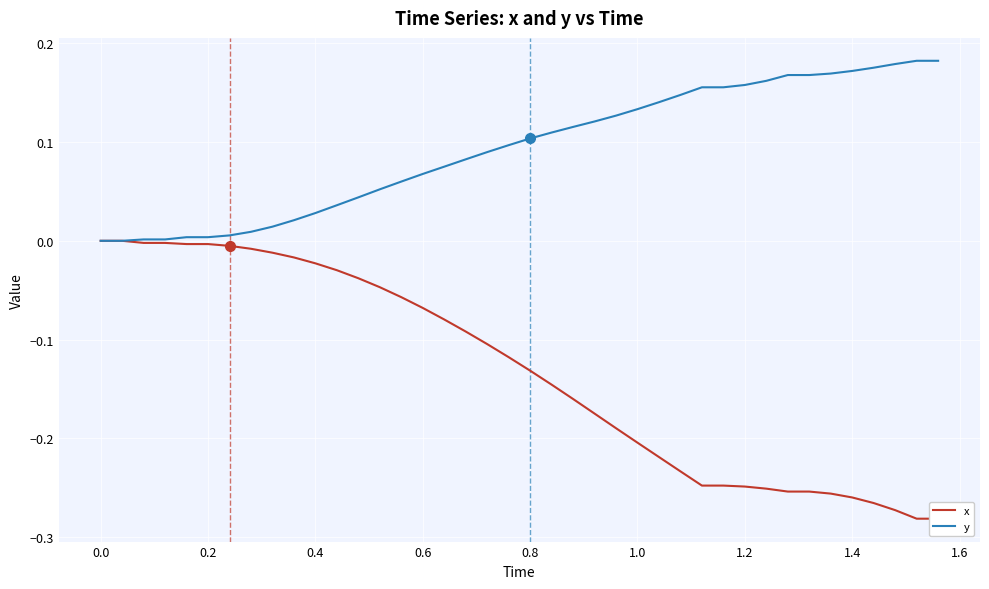

The y series shows 0.2 at 0.8. True or false?

False